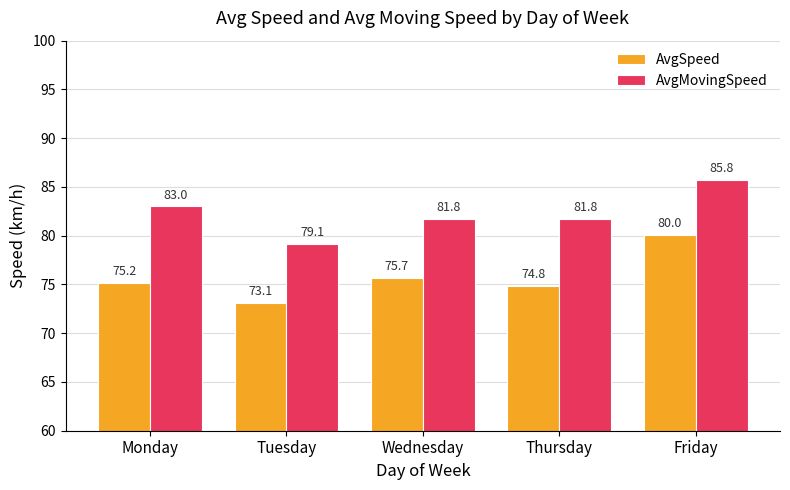

Reading left to right, what are all the values shown in this chart?

AvgSpeed: 75.2	73.1	75.7	74.8	80.0
AvgMovingSpeed: 83.0	79.1	81.8	81.8	85.8